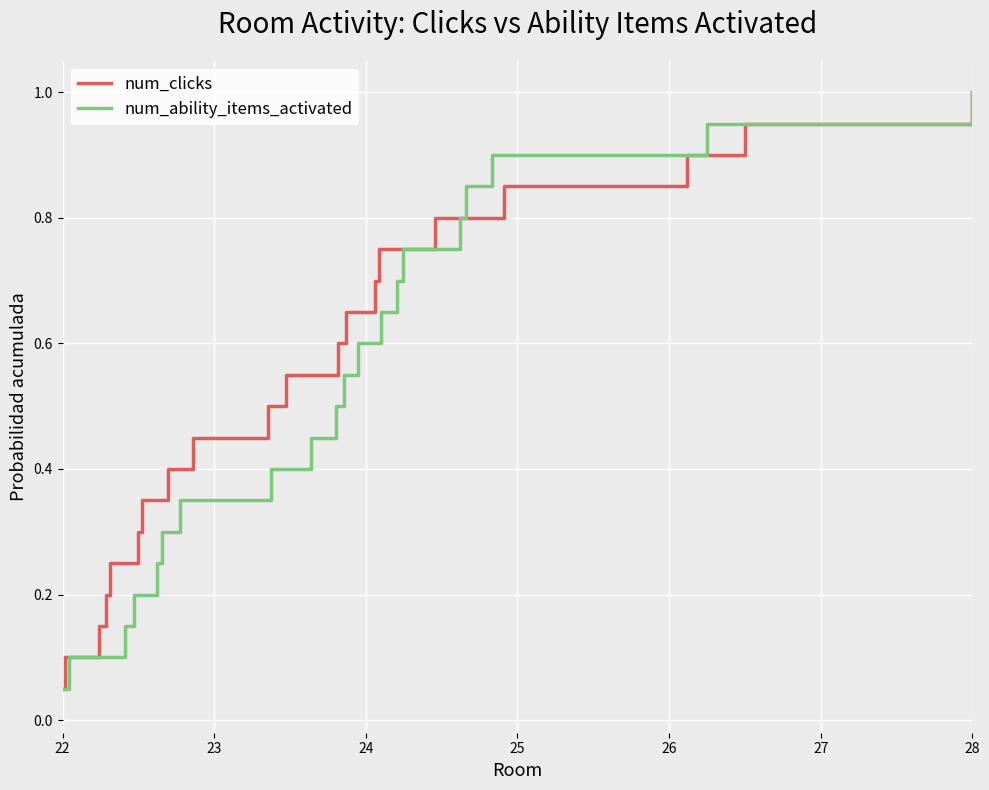

What is the sum of all num_clicks values?

10.5